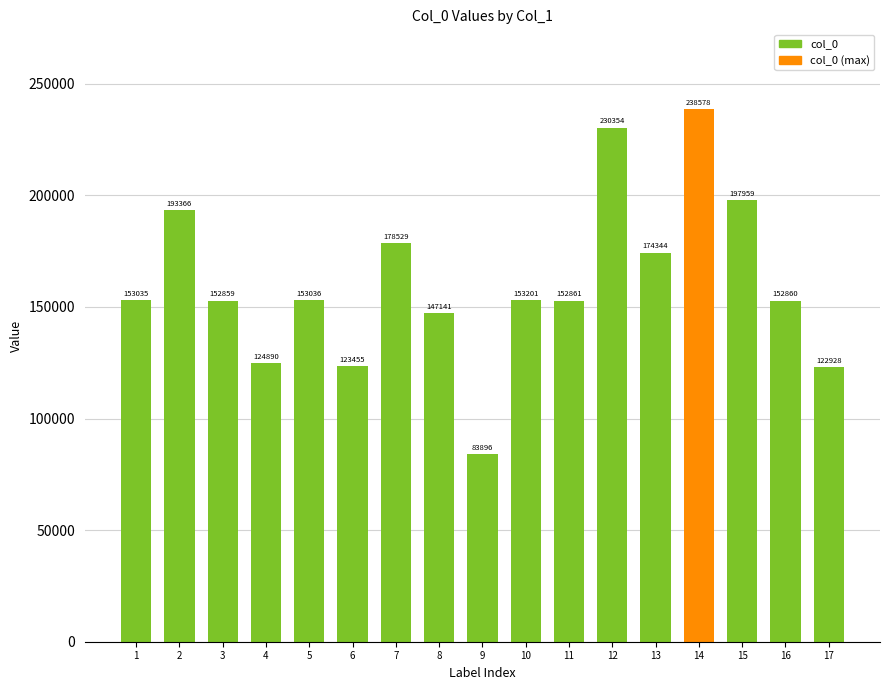

Where is the data nearest to the value 161237?

10